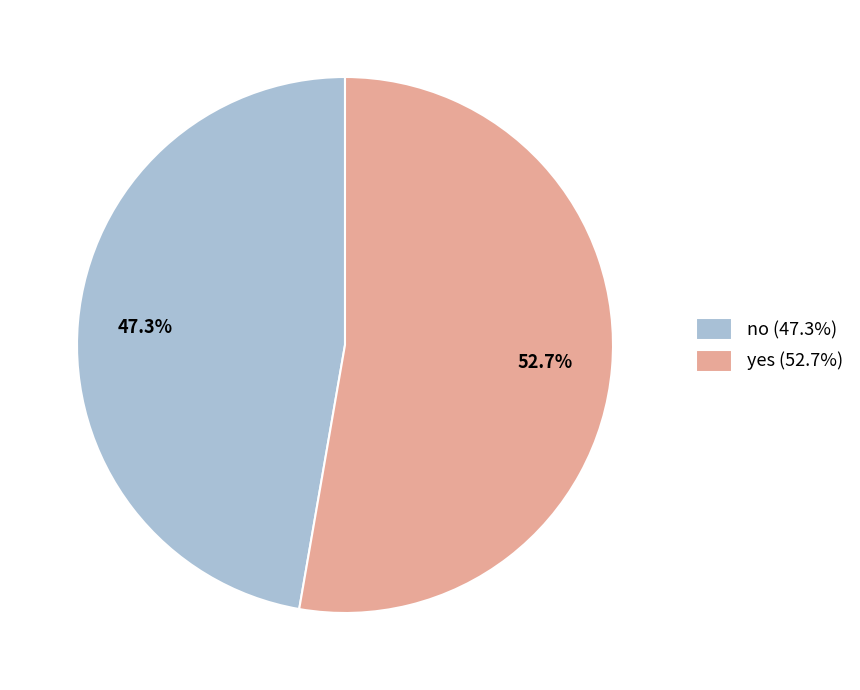

How much of the chart is everything except no?

52.7%